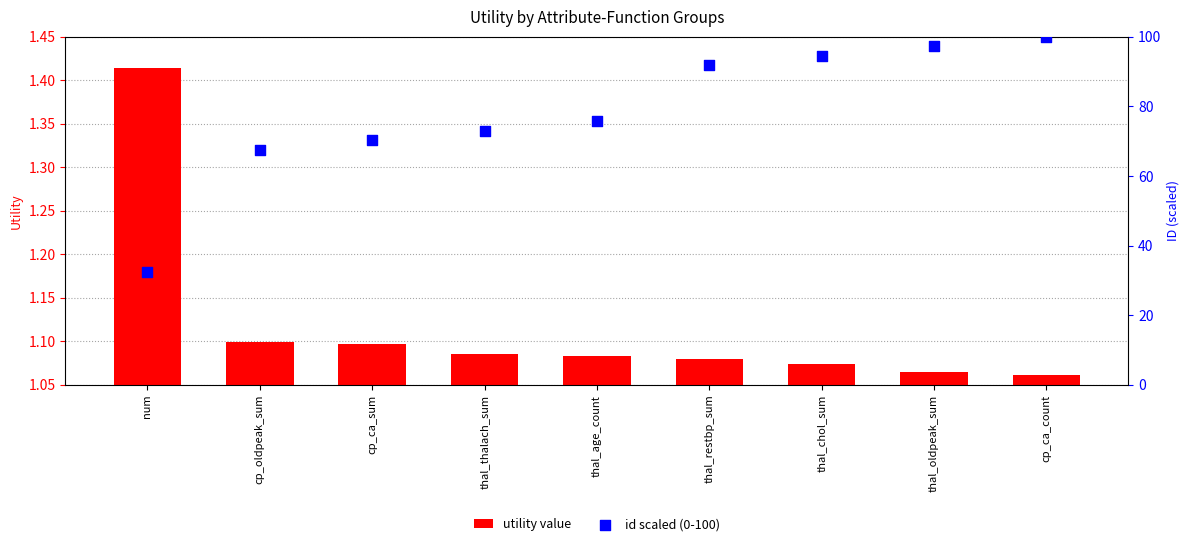

Which series reaches the maximum Y coordinate?

id scaled (0-100)